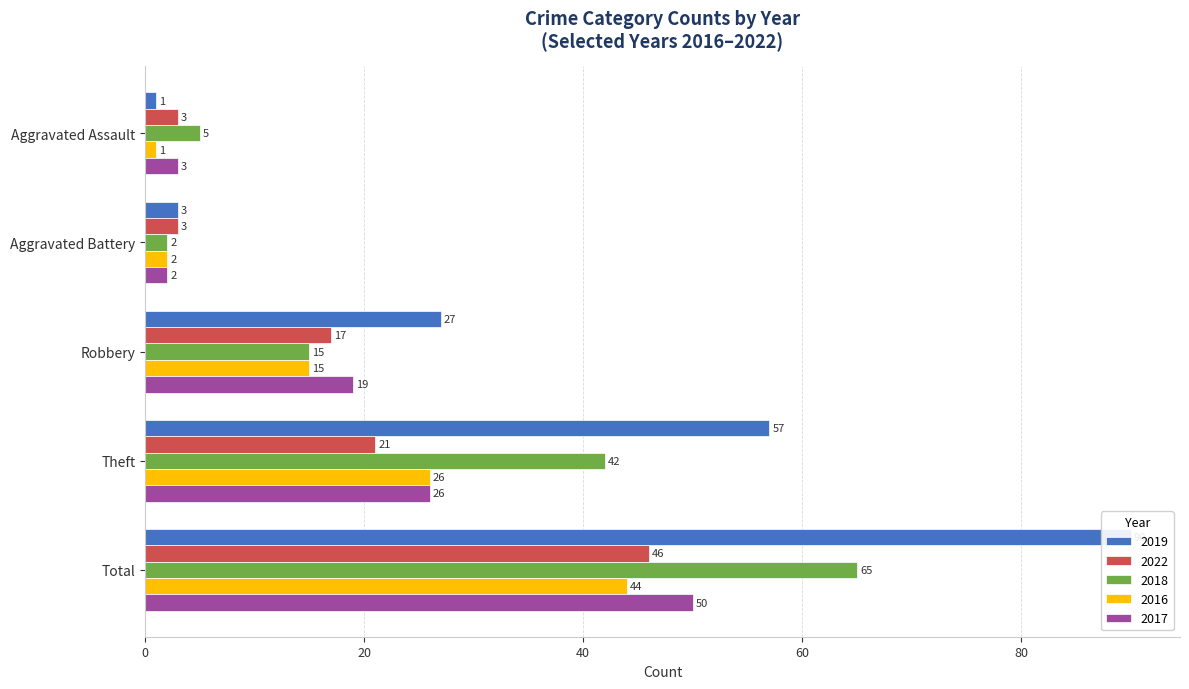

True or false: 2016 has a value of 38 at Theft.

False